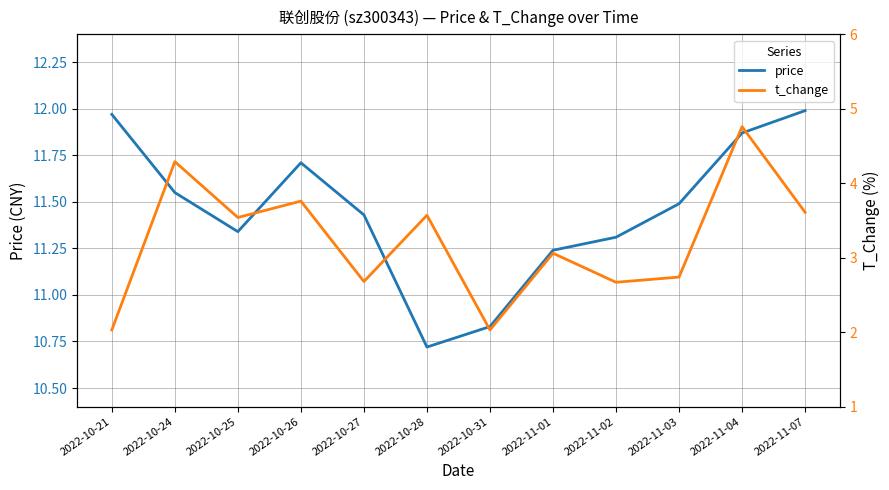

What is the value of the t_change point at the 7th from the left?

2.0